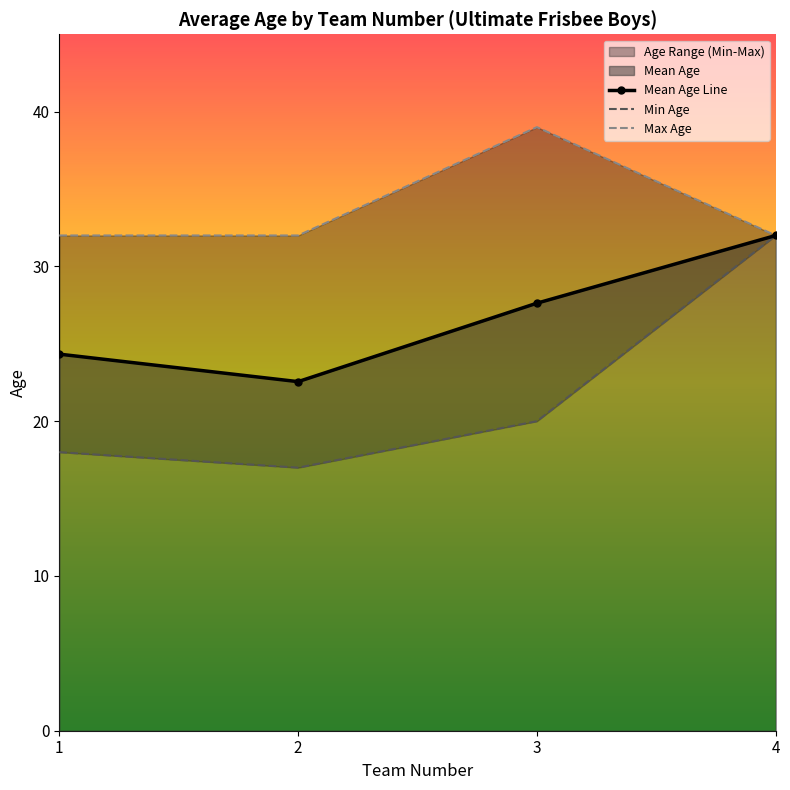

What is the value of the 2nd point from the left?

17